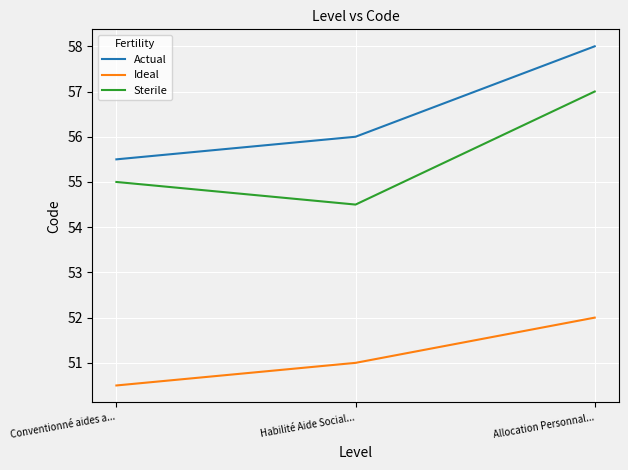

Reading left to right, what are all the values shown in this chart?

Actual: 55.5	56.0	58.0
Ideal: 50.5	51.0	52.0
Sterile: 55.0	54.5	57.0